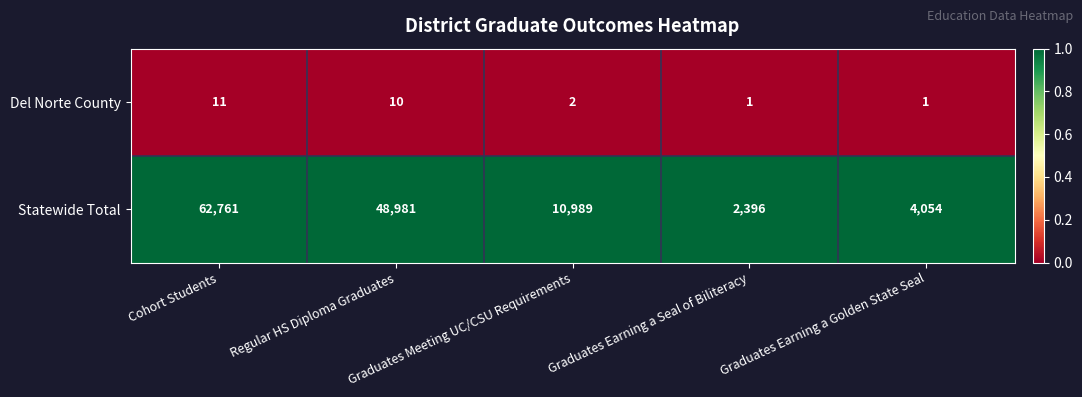

At which label does Del Norte County reach its peak?

Cohort Students